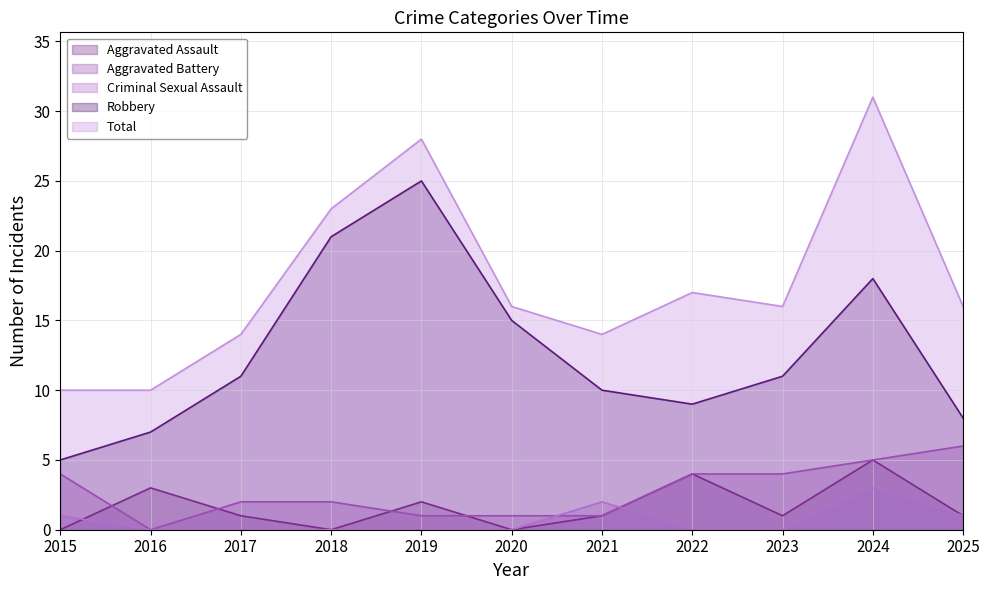

Which label corresponds to the smallest value in the chart?

2015